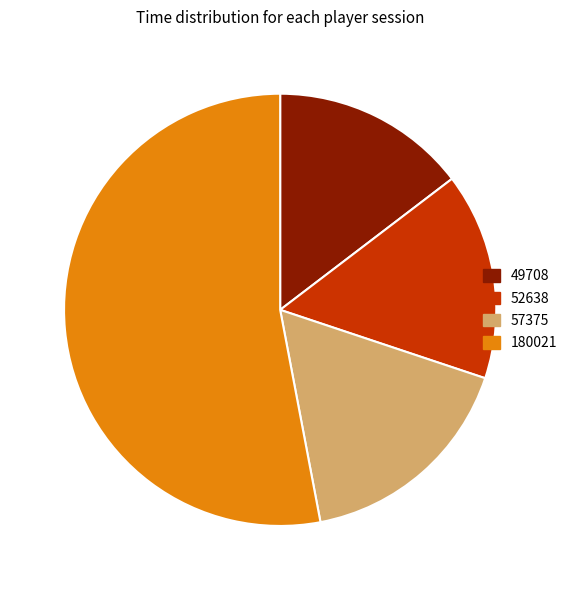

Is the sum of 57375 and 49708 greater than half?

No